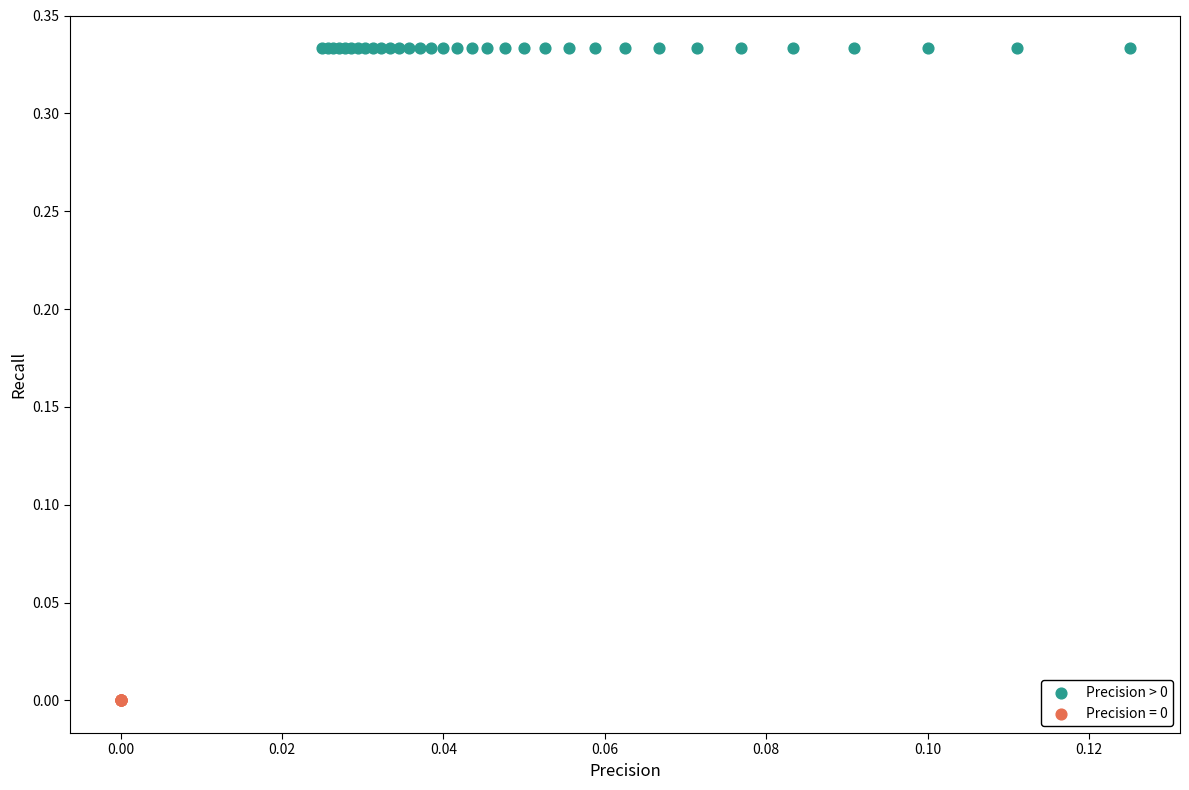

Which series reaches the maximum Y coordinate?

Precision > 0